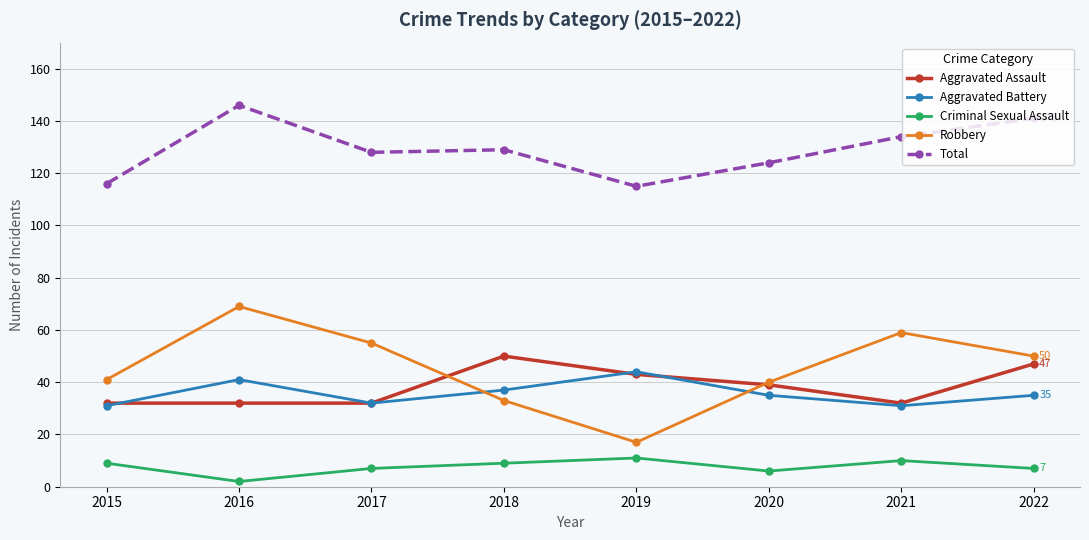

What is the sum of all Total values?

1033